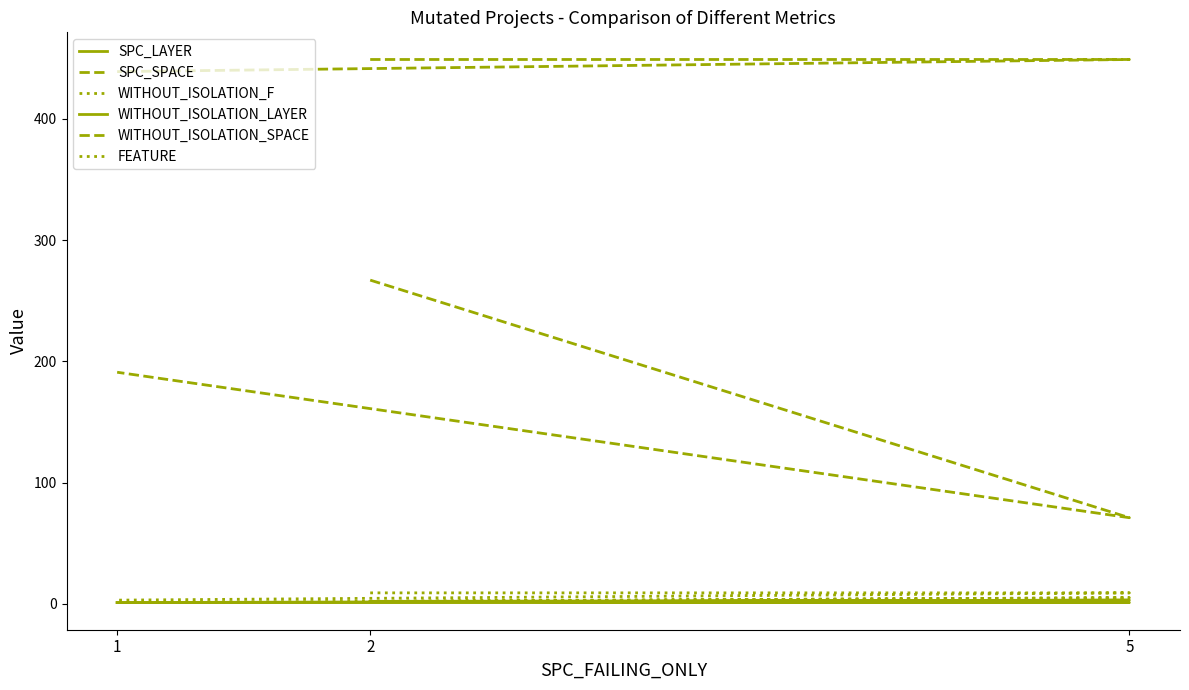

Which label corresponds to the largest value in the chart?

2